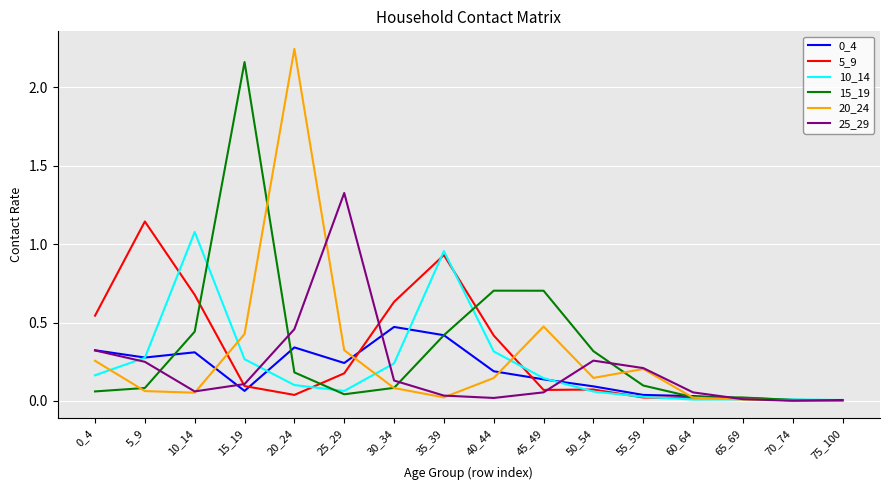

Which category has the highest value in the 10_14 series?

10_14